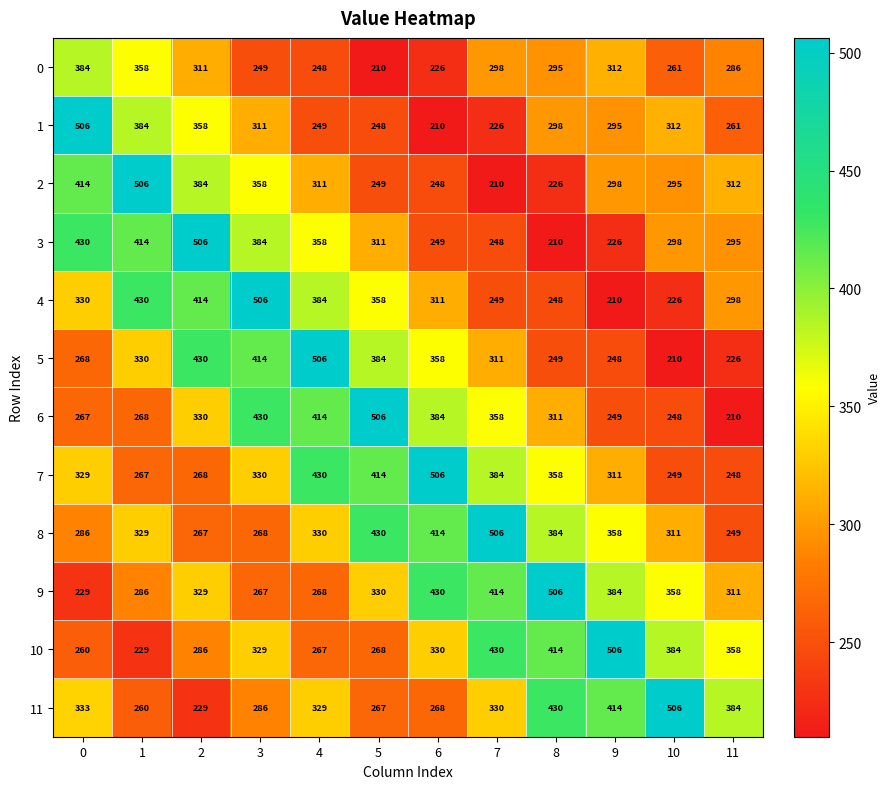

The value of 7 at 2 is 418. True or false?

False